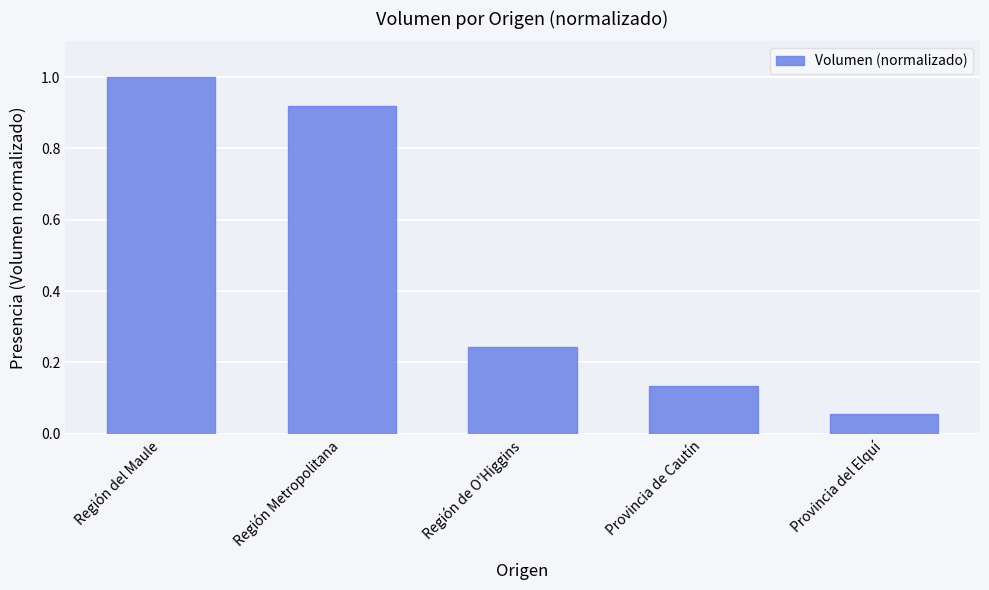

What position from the left is Provincia de Cautín?

4